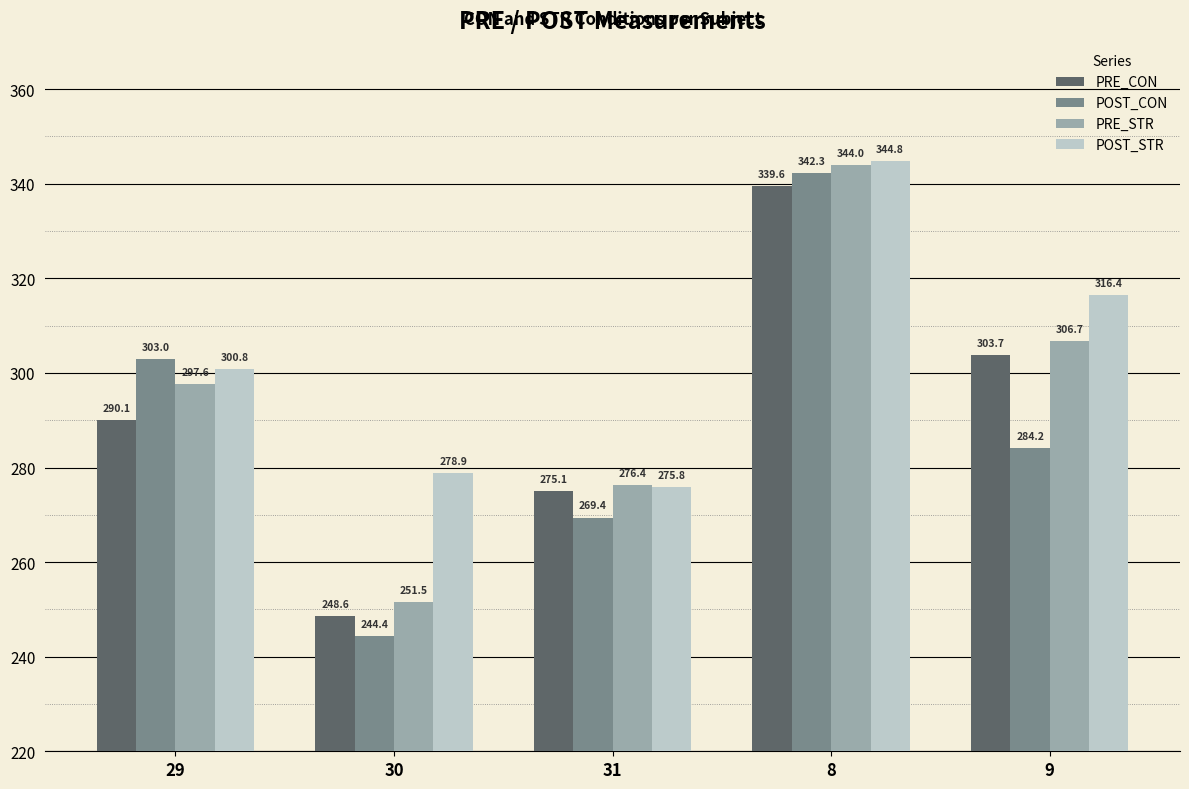

What is the maximum value for POST_STR?

344.8